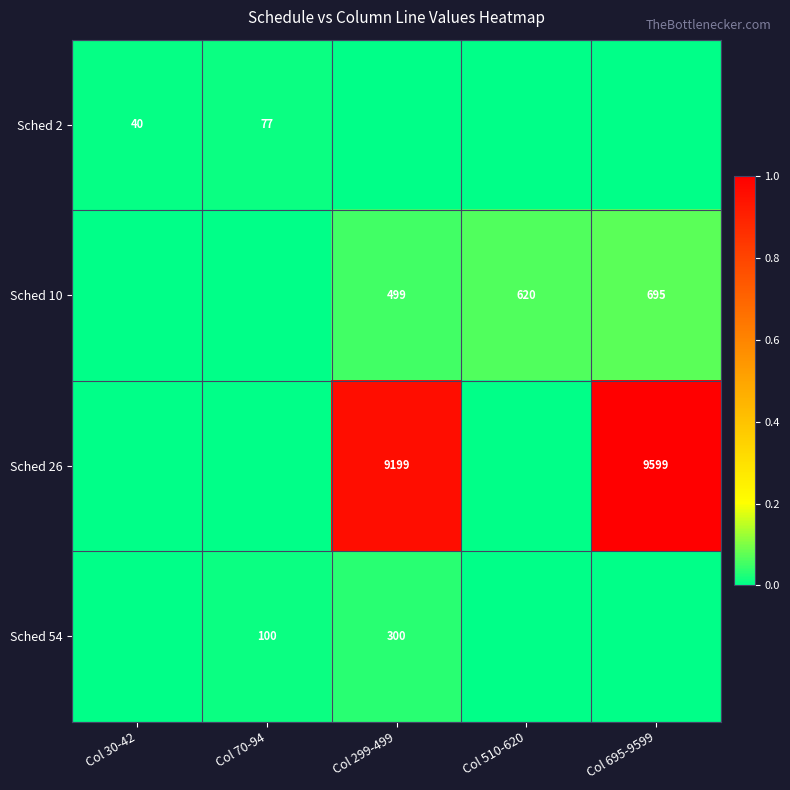

How many series are shown in this chart?

4